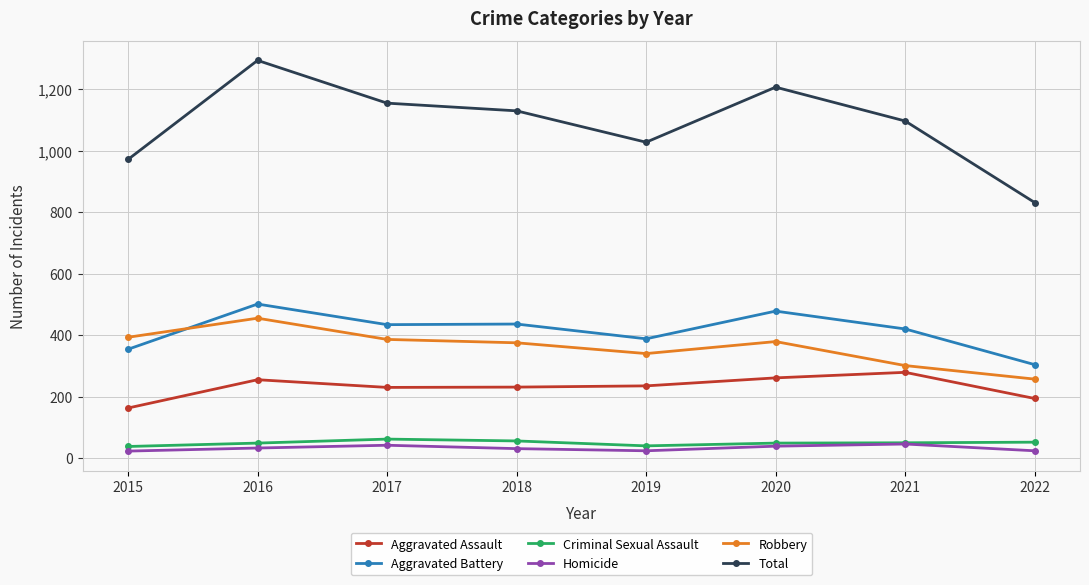

At which category does Aggravated Battery reach its first local peak?

2016